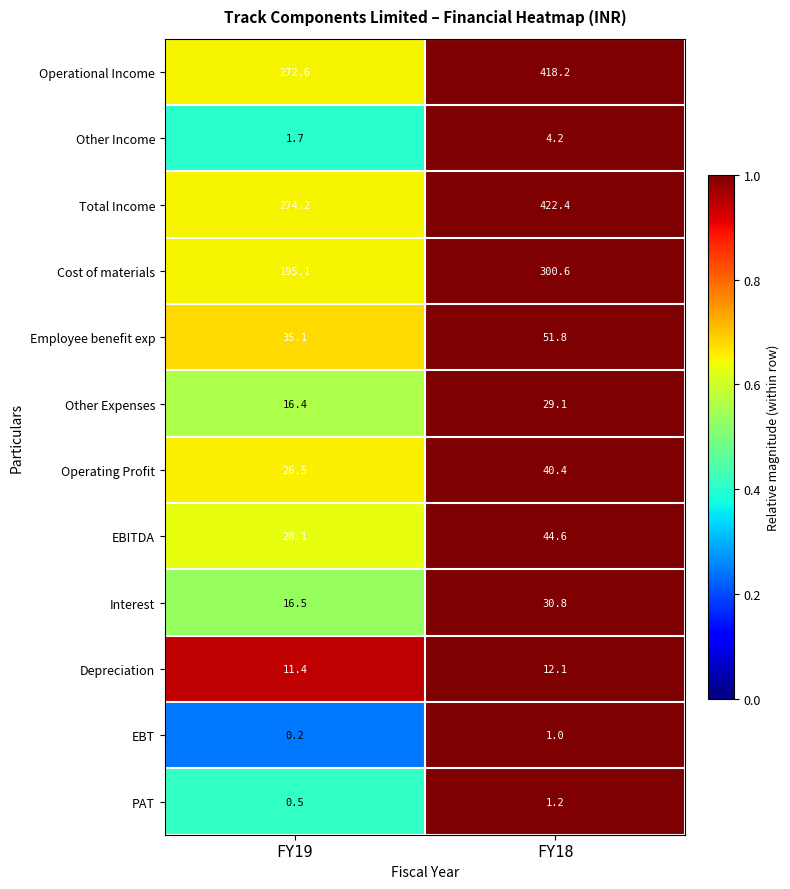

What is the total value across all series at FY19?

878.3